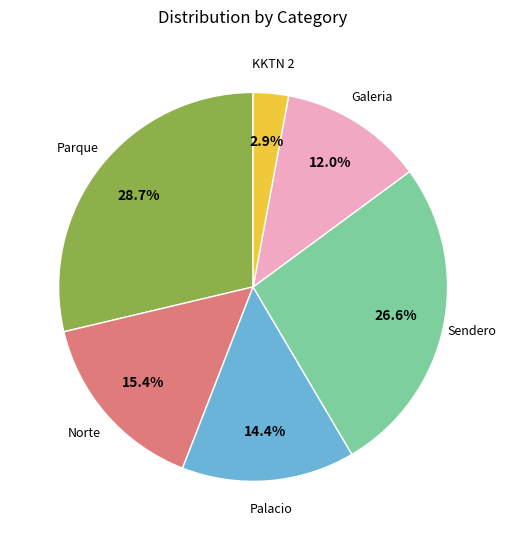

Is there any slice that represents more than half of the pie?

No